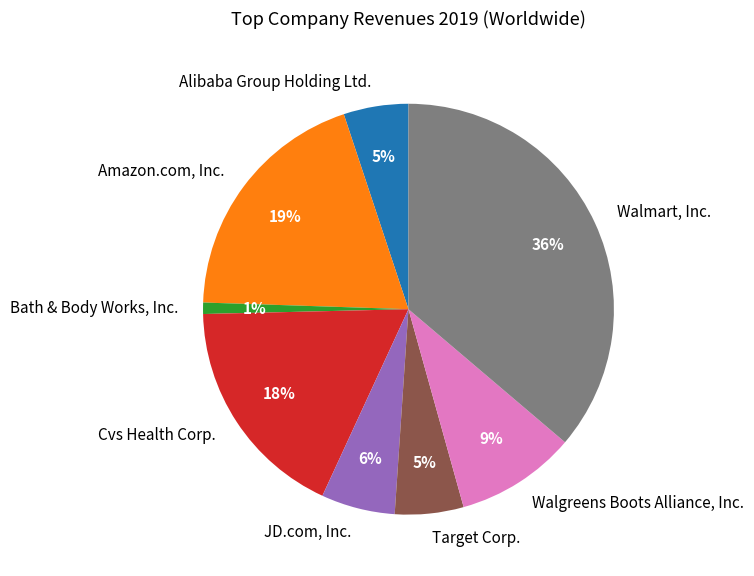

Which has a higher value, Walmart, Inc. or Amazon.com, Inc.?

Walmart, Inc.